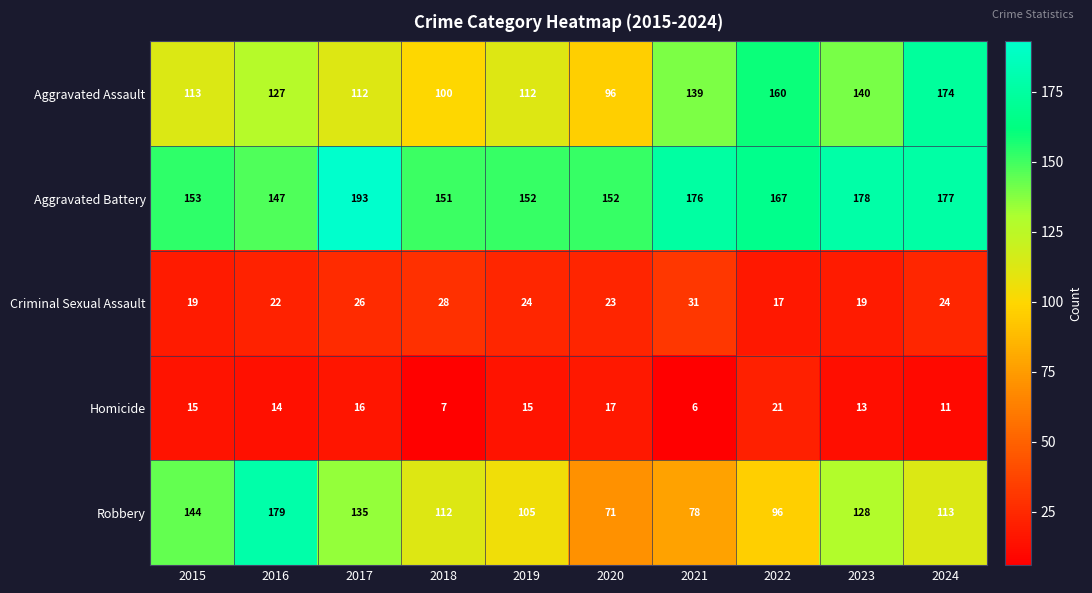

Which series has the largest total across all categories?

Aggravated Battery